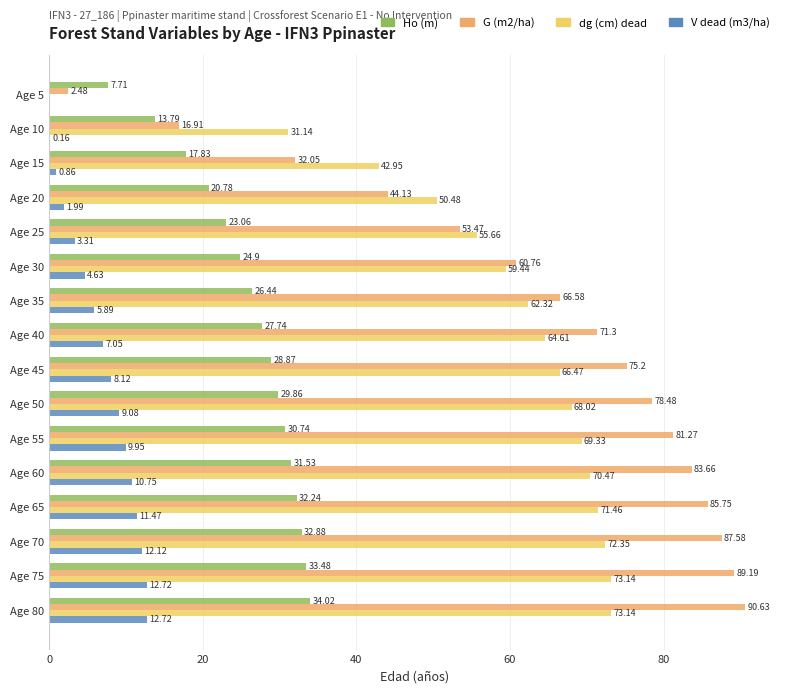

Which series has the largest total across all categories?

G (m2/ha)